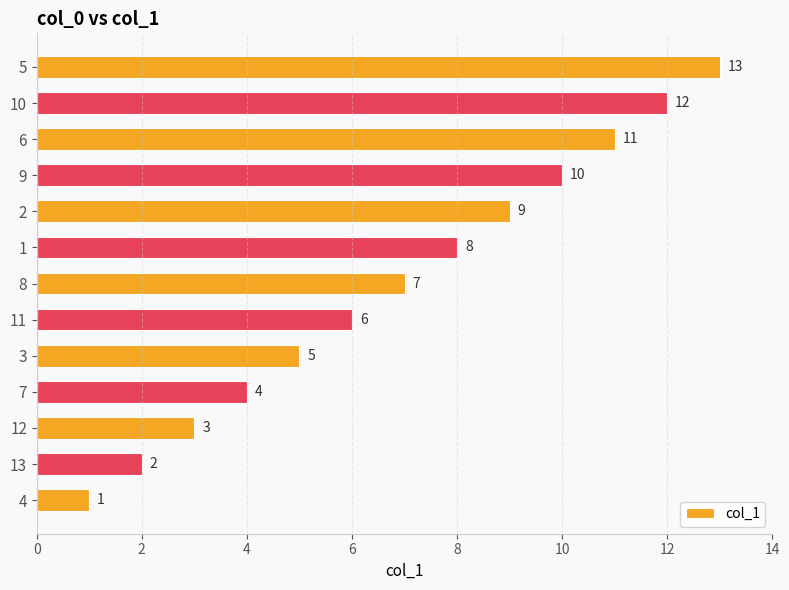

What is the difference between the values at 3 and 4?

4